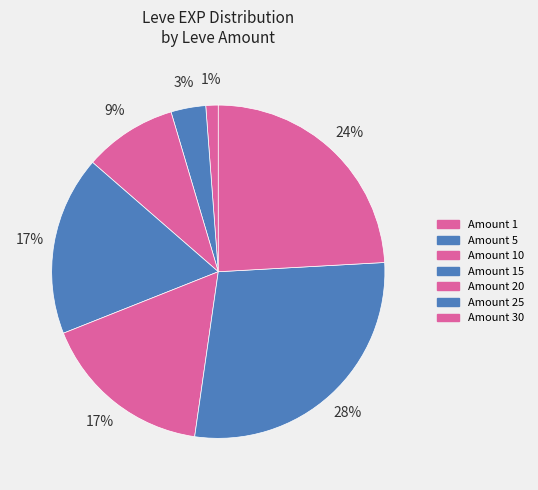

How many segments does this pie chart have?

7